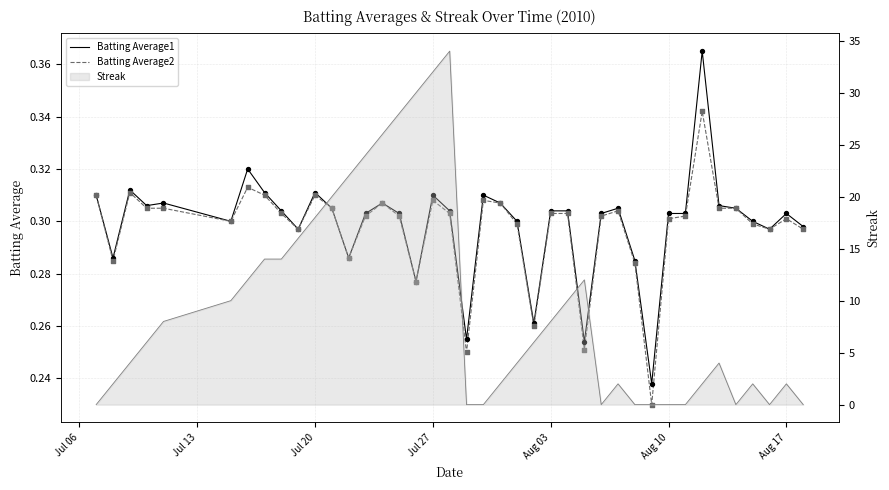

Is the value of Batting Average1 at 18 greater than the value of Batting Average2 at 33?

No